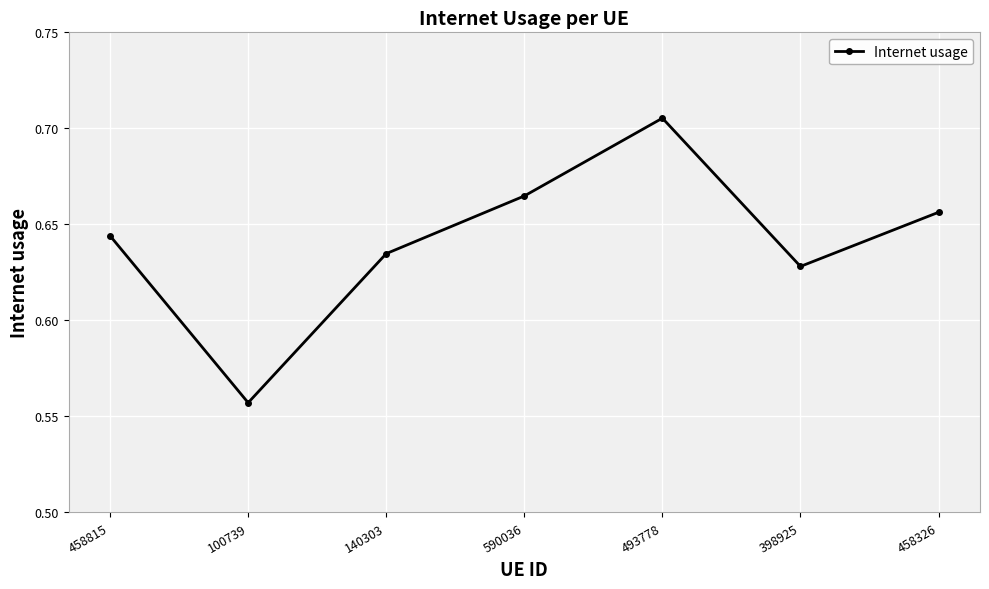

Which category has the lowest value across all series?

100739